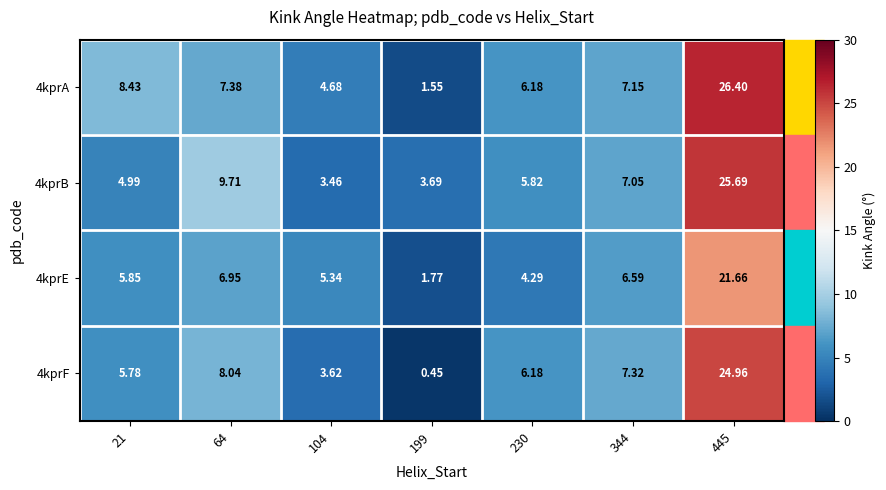

Is the value of 4kprB at 104 greater than the value of 4kprF at 21?

No